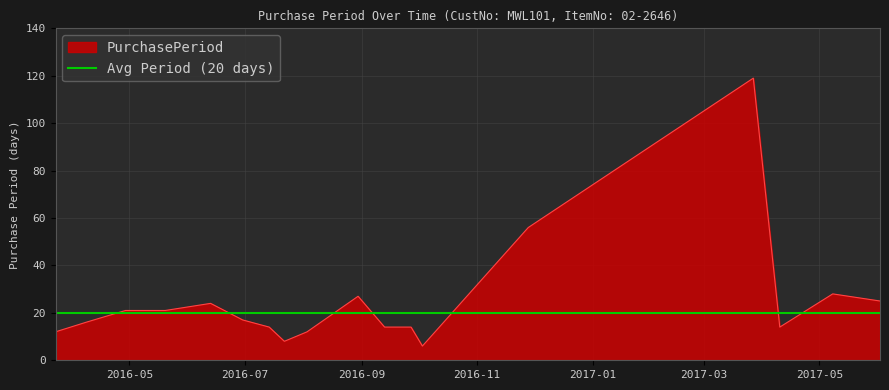

Which has a higher value, 2017-04-10 or 2016-05-20?

2016-05-20